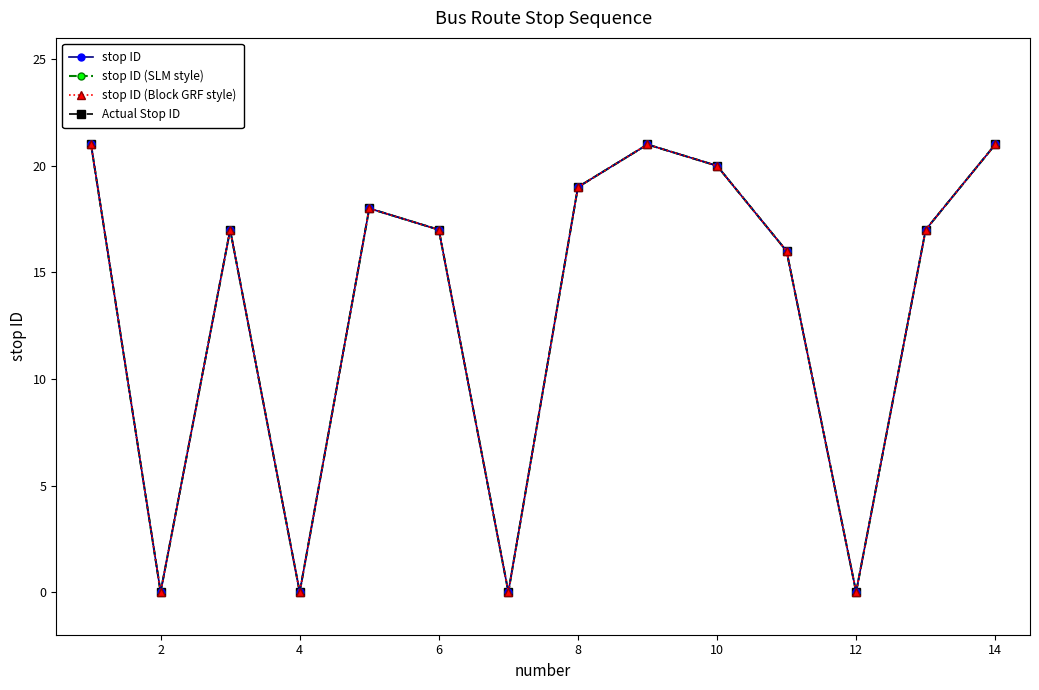

How many series are shown in this chart?

4